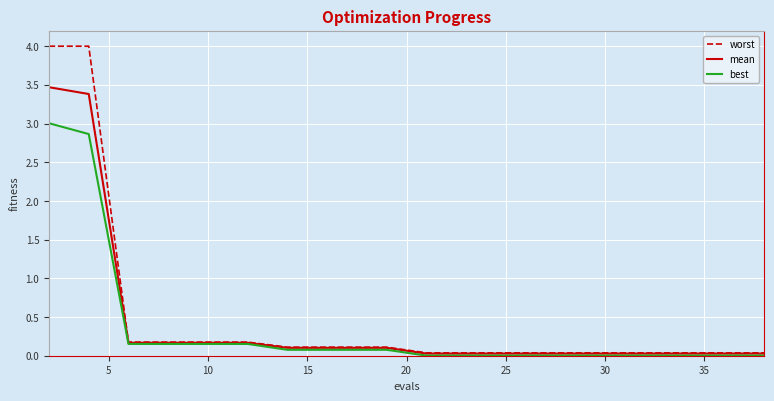

What are all the series names shown in the legend?

worst, mean, best